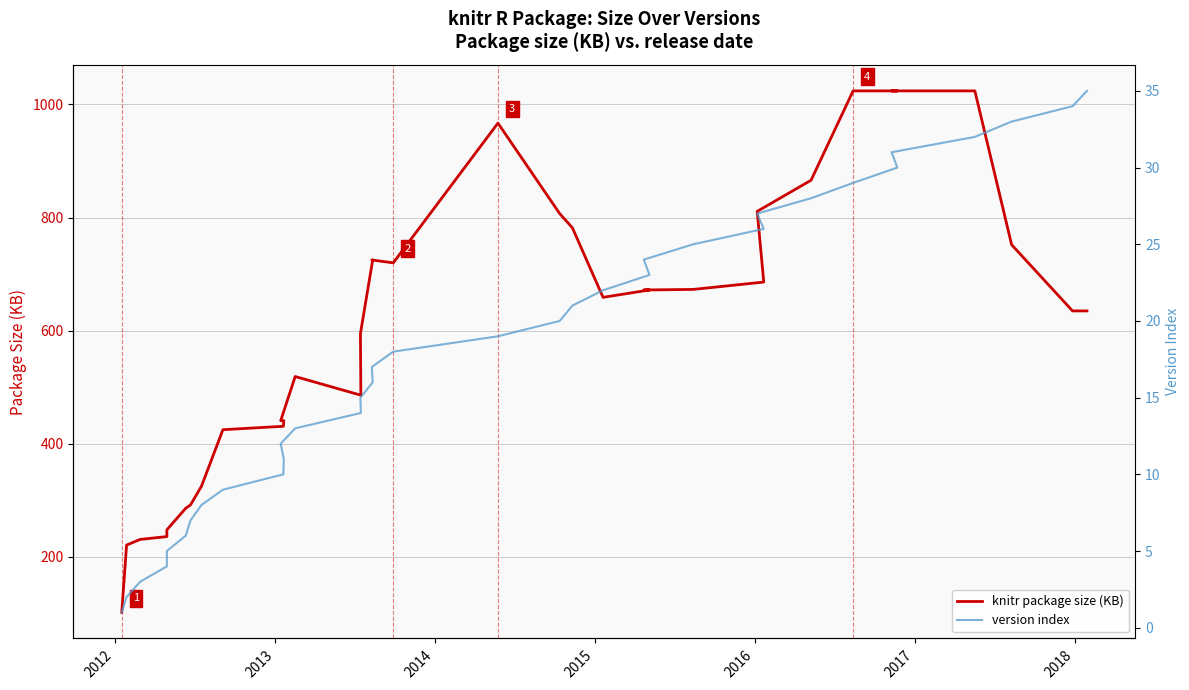

Which series has the largest range (max minus min)?

knitr package size (KB)